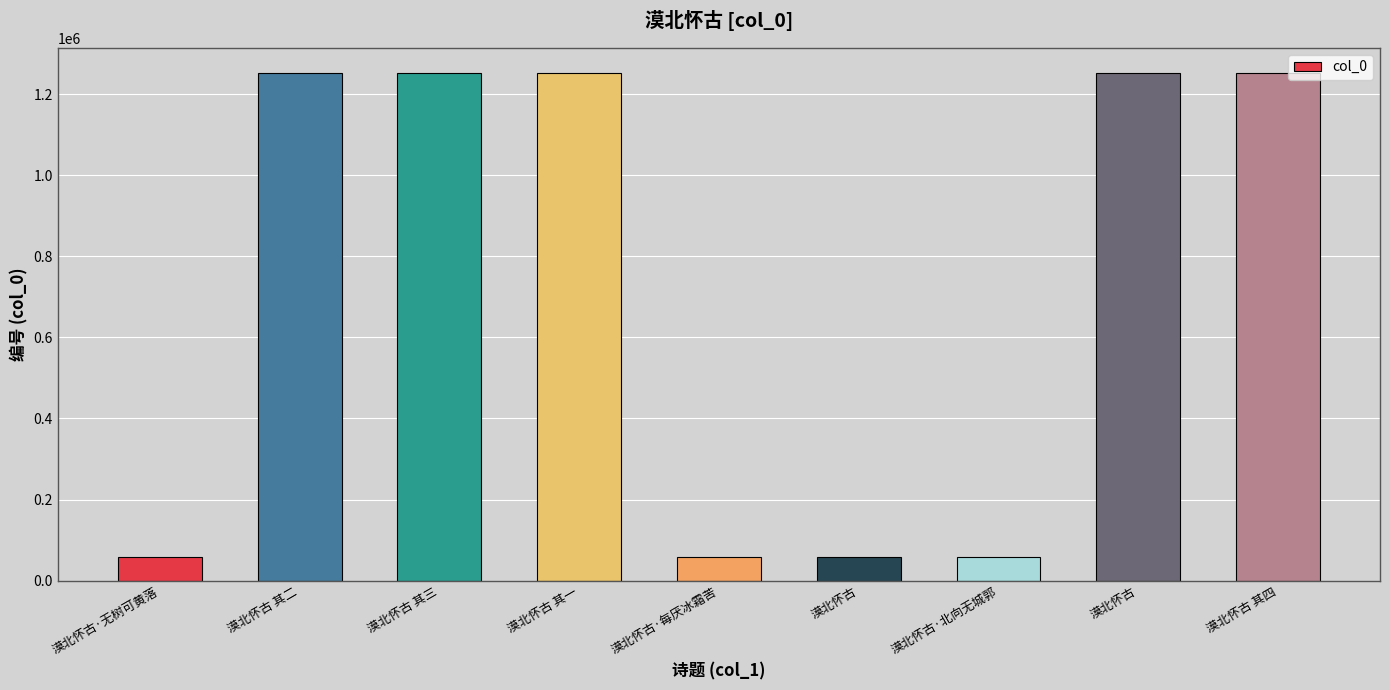

The value at 漠北怀古 其三 is 1251771. True or false?

True